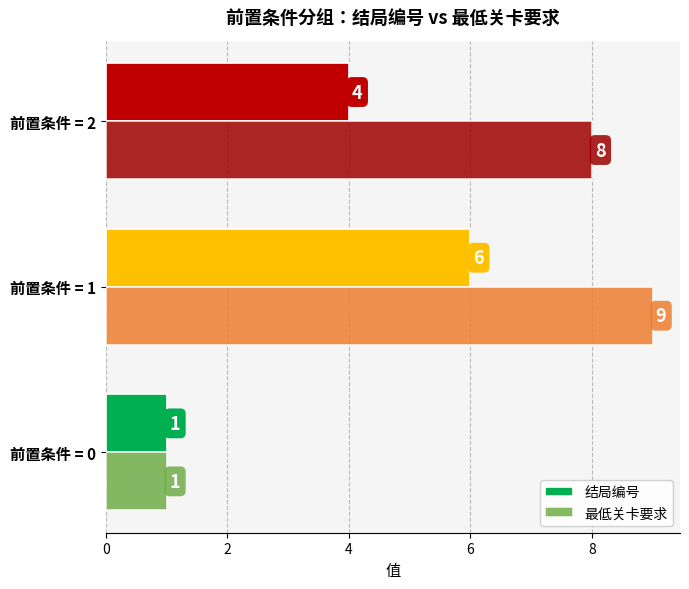

How many 结局编号 values are between 1 and 6?

3